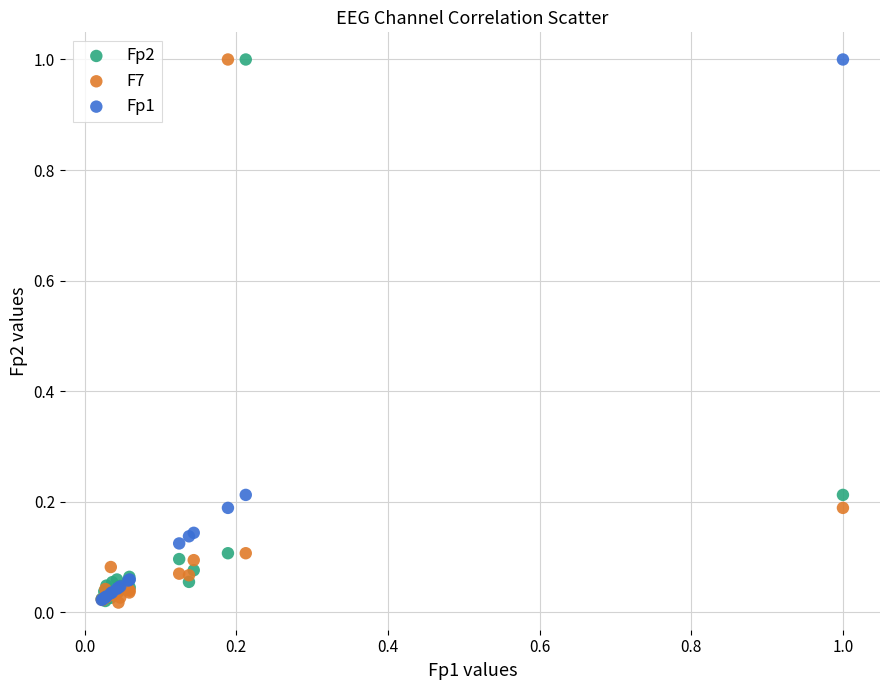

What are all the series names shown in the legend?

Fp2, F7, Fp1